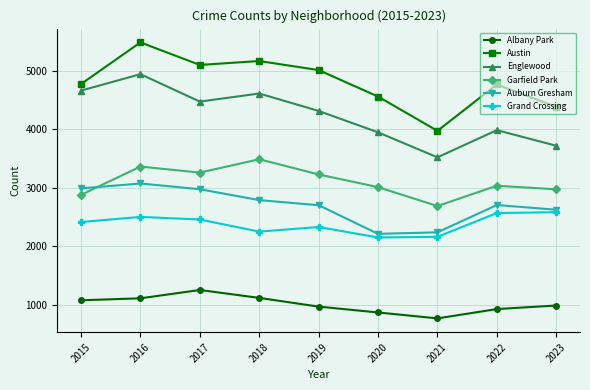

Which category has the highest value in the Austin series?

2016